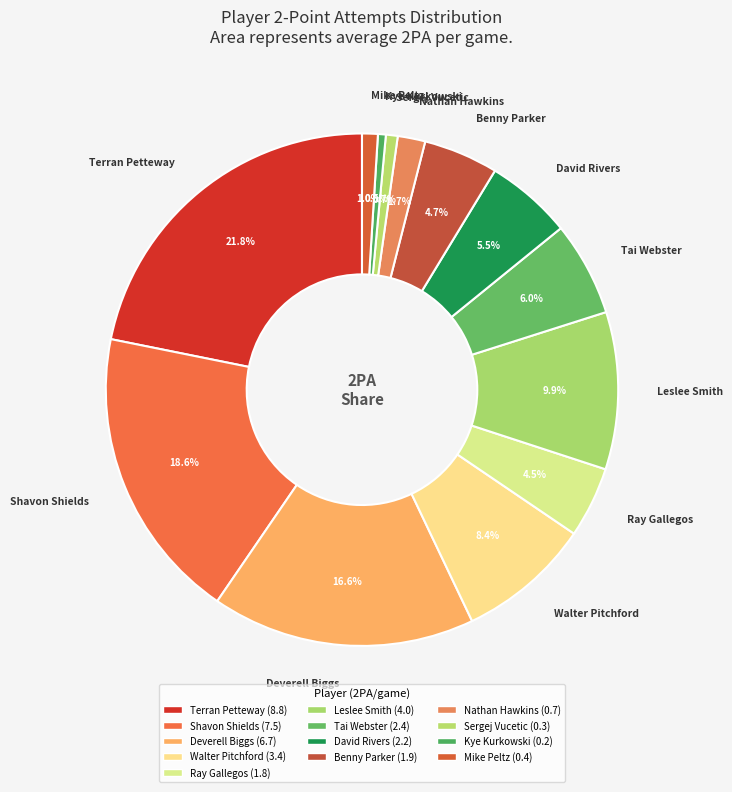

Which slice is the largest?

Terran Petteway